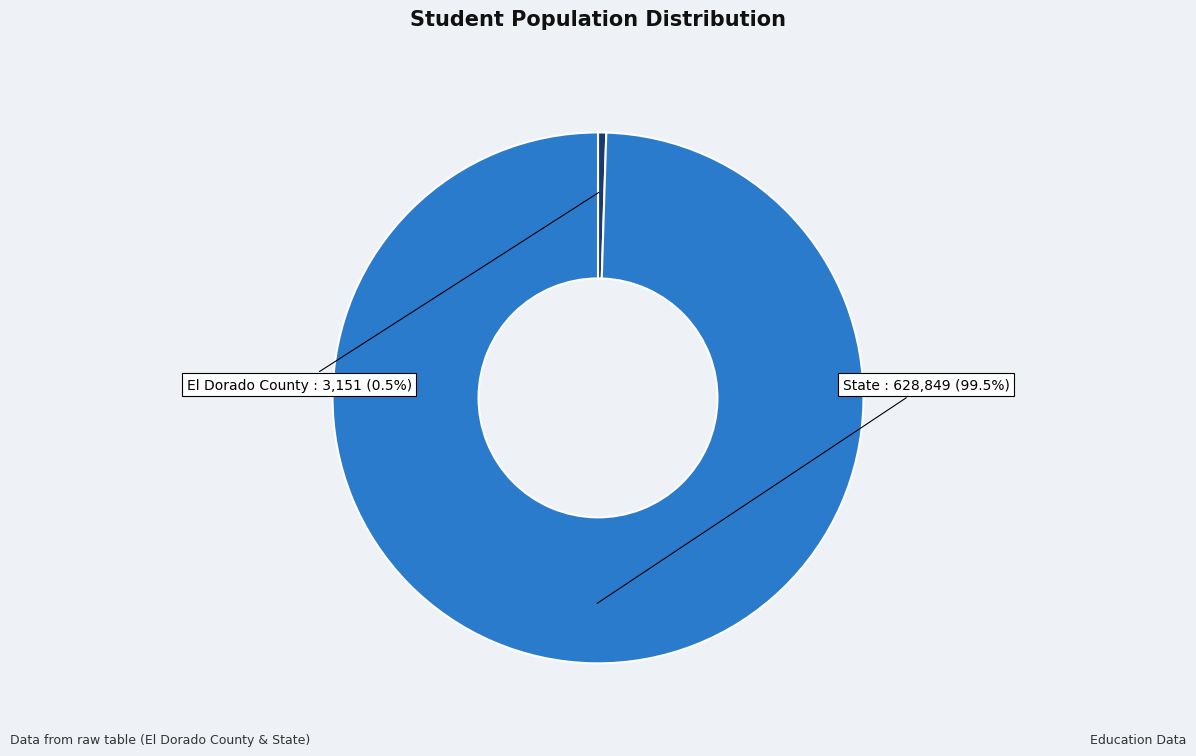

Does any single category account for the majority?

Yes